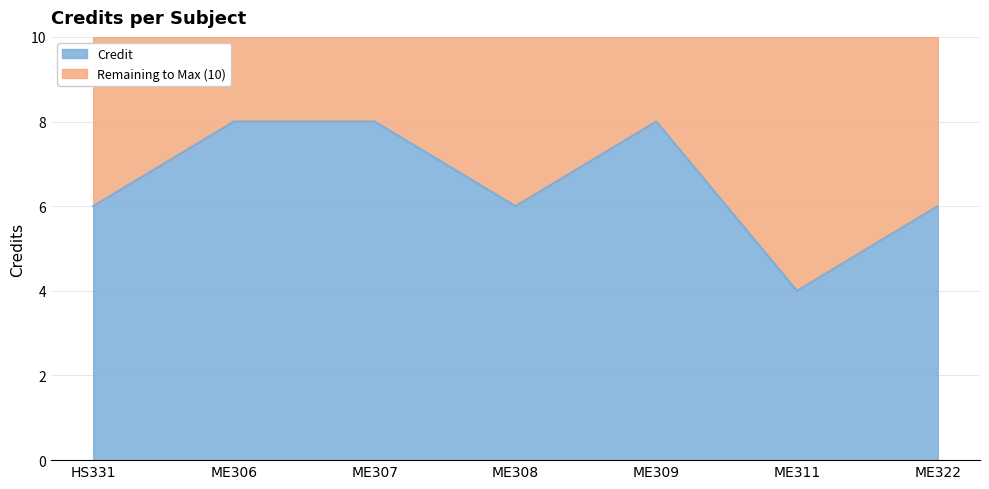

Which category has the lowest value across all series?

ME311